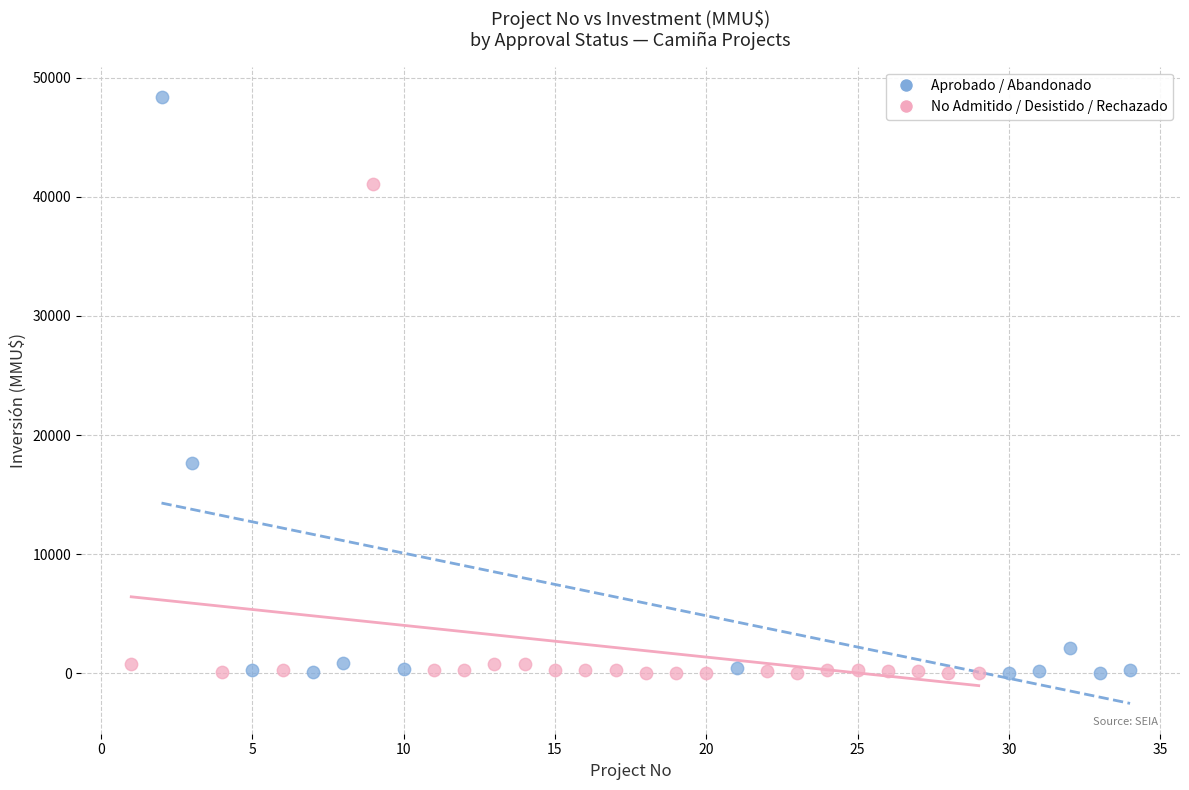

Which series has the largest Y range (max minus min)?

Aprobado / Abandonado